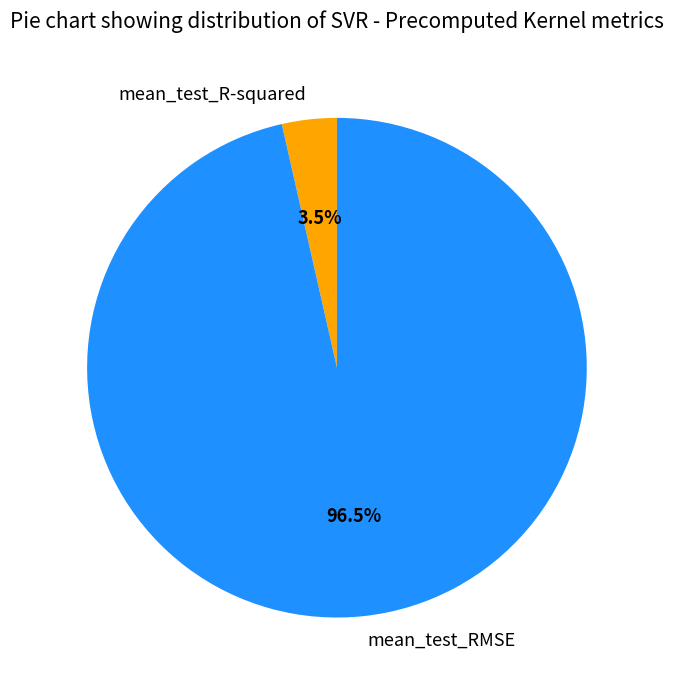

Which slice represents more than half of the pie?

mean_test_RMSE